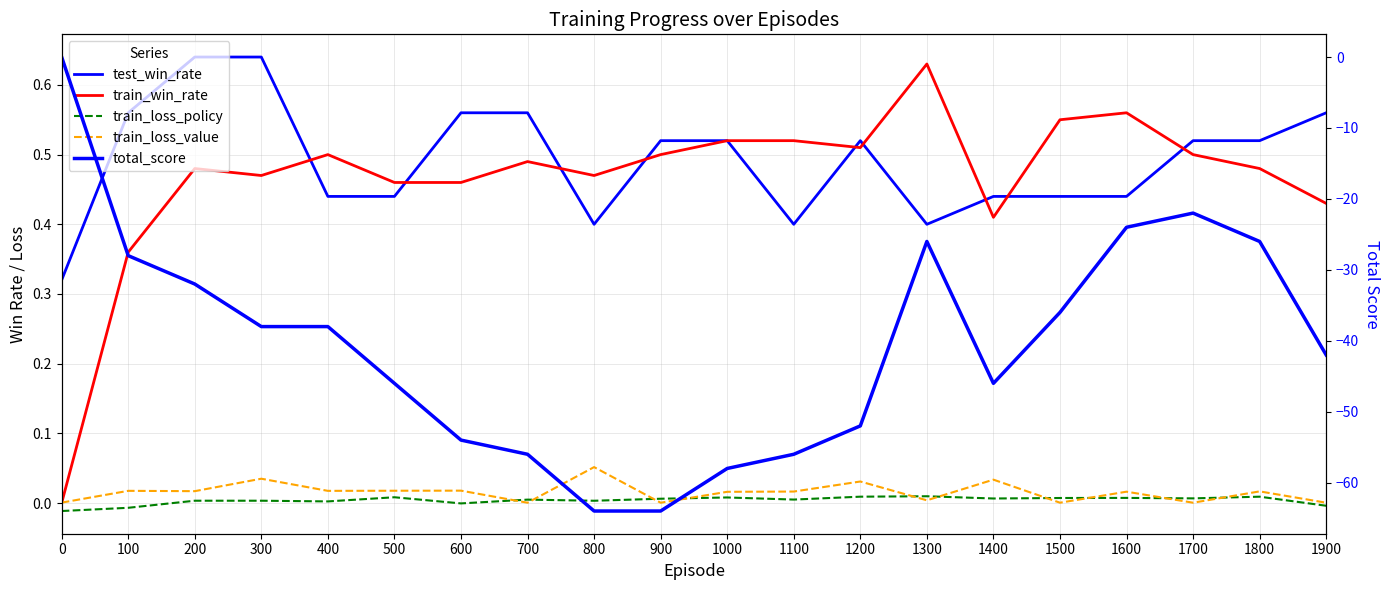

Which series changed the most between 300 and 1200?

total_score